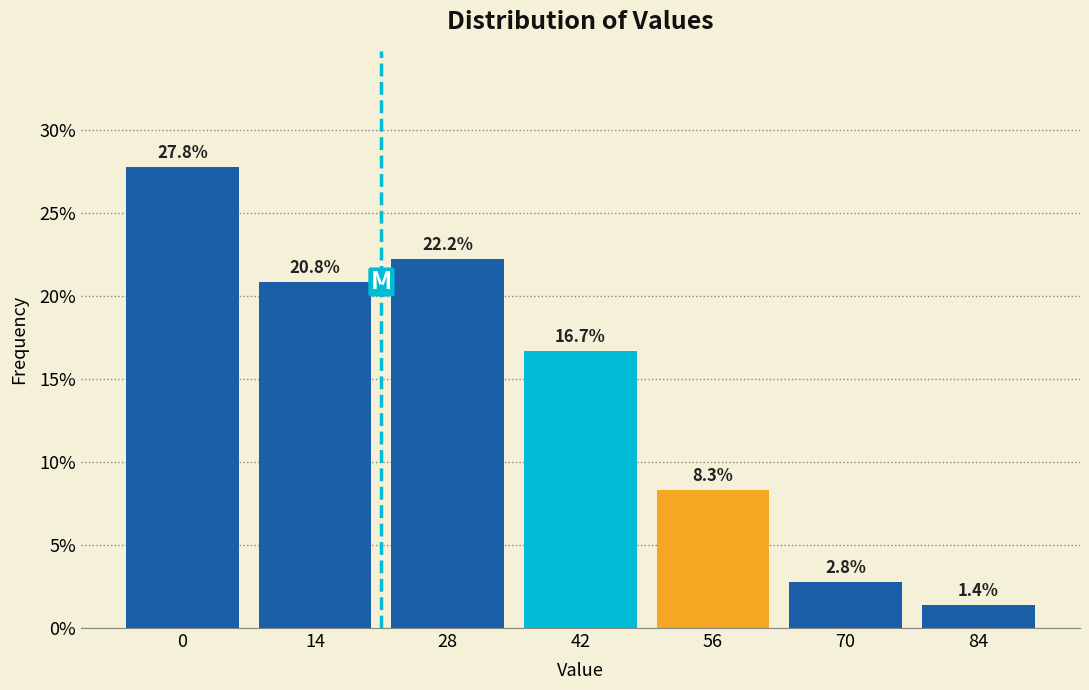

Reading left to right, what are all the values shown in this chart?

0=27.8	14=20.8	28=22.2	42=16.7	56=8.3	70=2.8	84=1.4